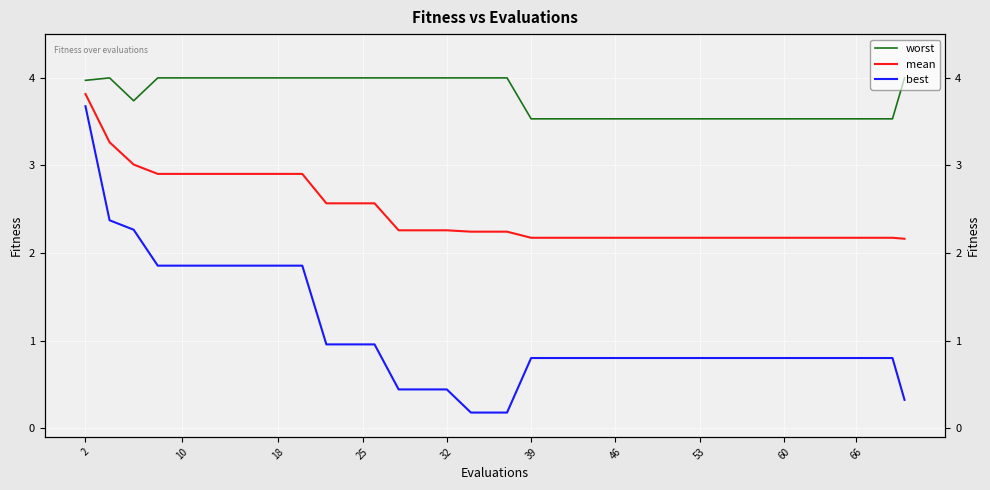

Which series has the largest total across all categories?

worst